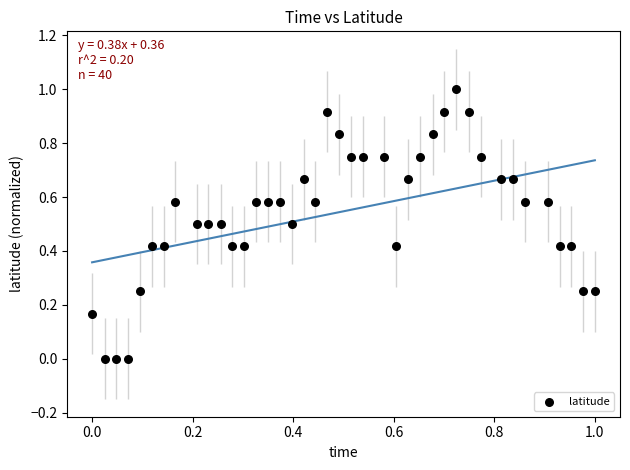

What is the range of Y values (max minus min)?

1.0